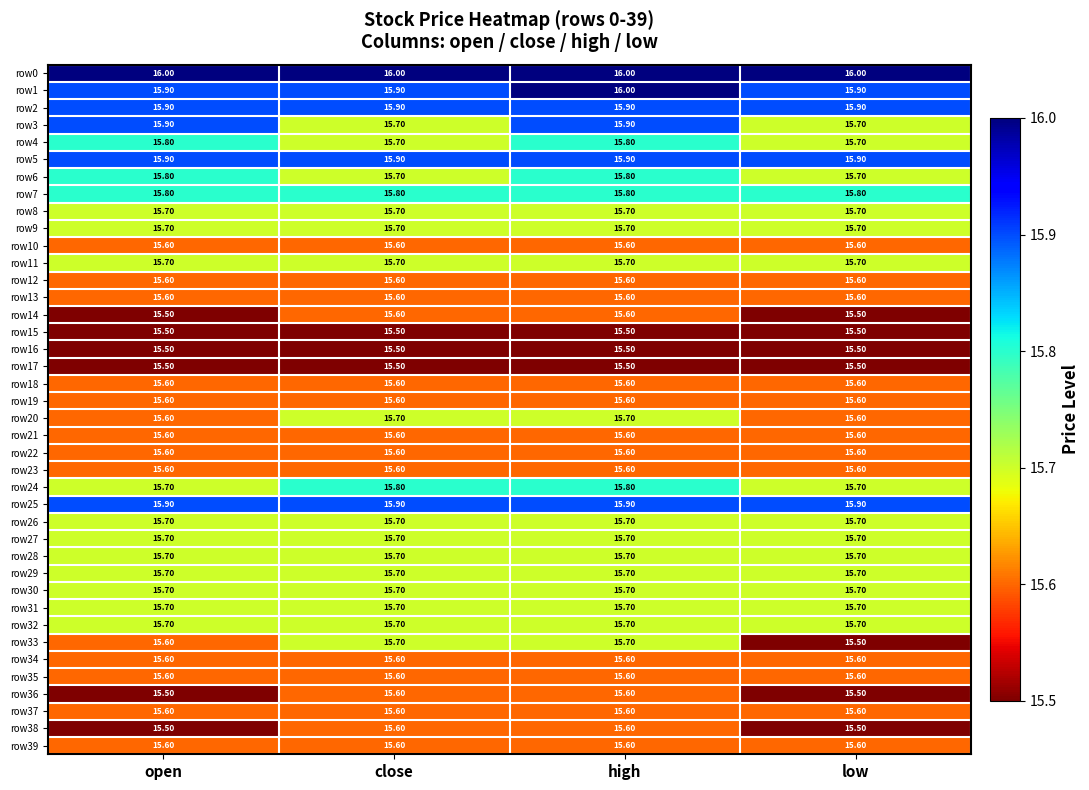

Which series changed the most between close and high?

row3